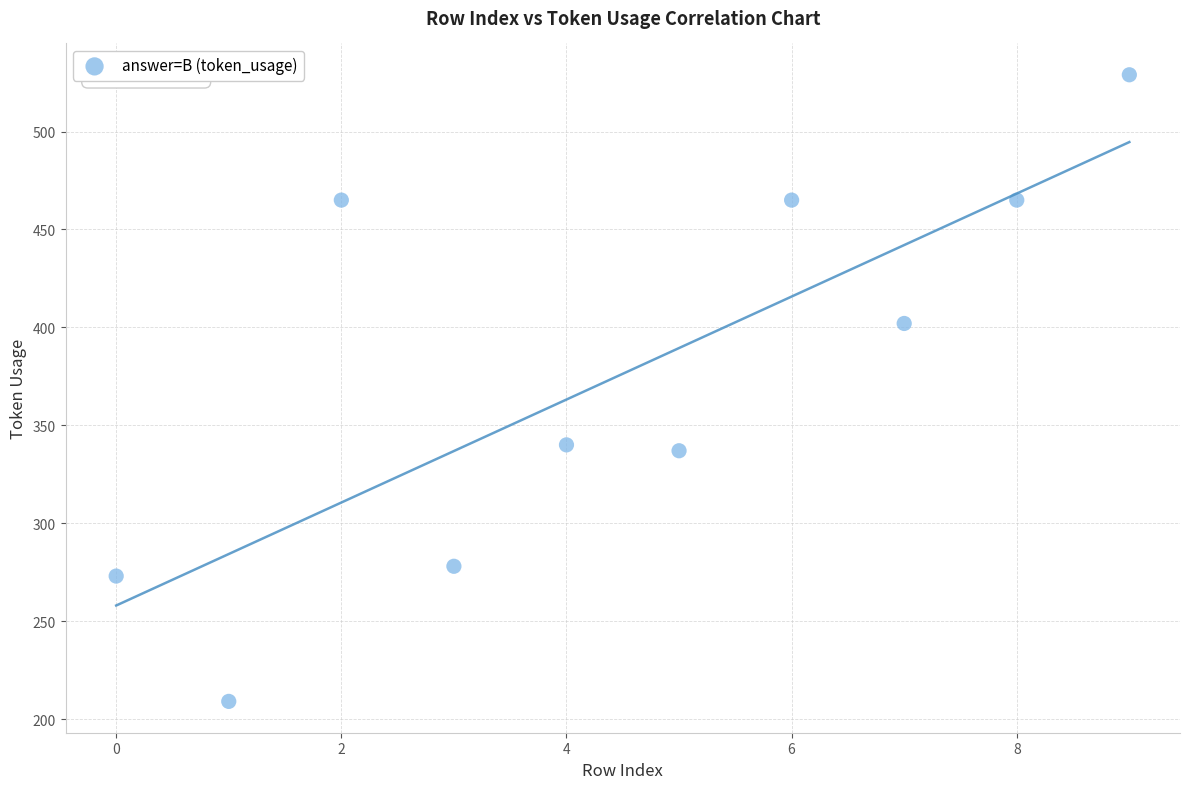

What is the range of Y values (max minus min)?

320